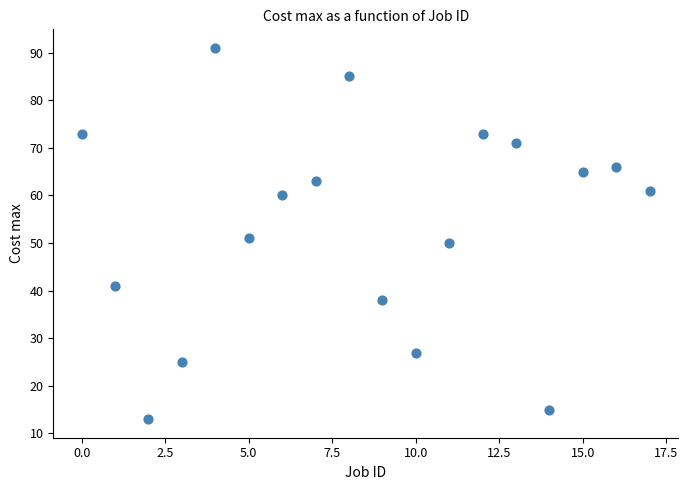

What is the range of Y values (max minus min)?

78